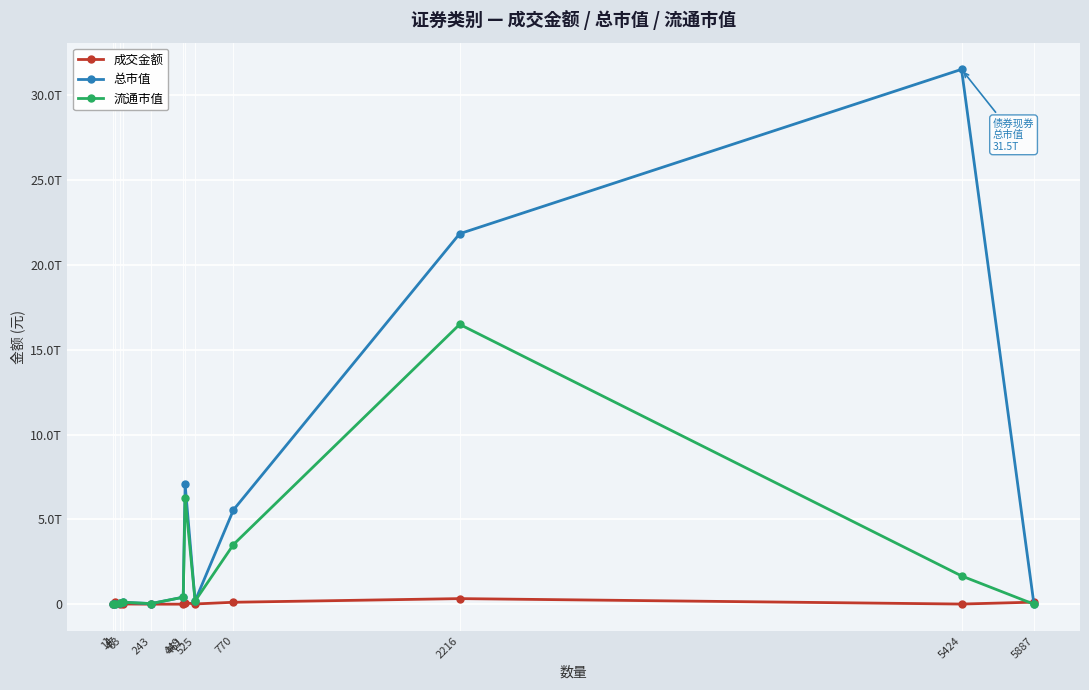

Does the chart have visible grid lines?

Yes